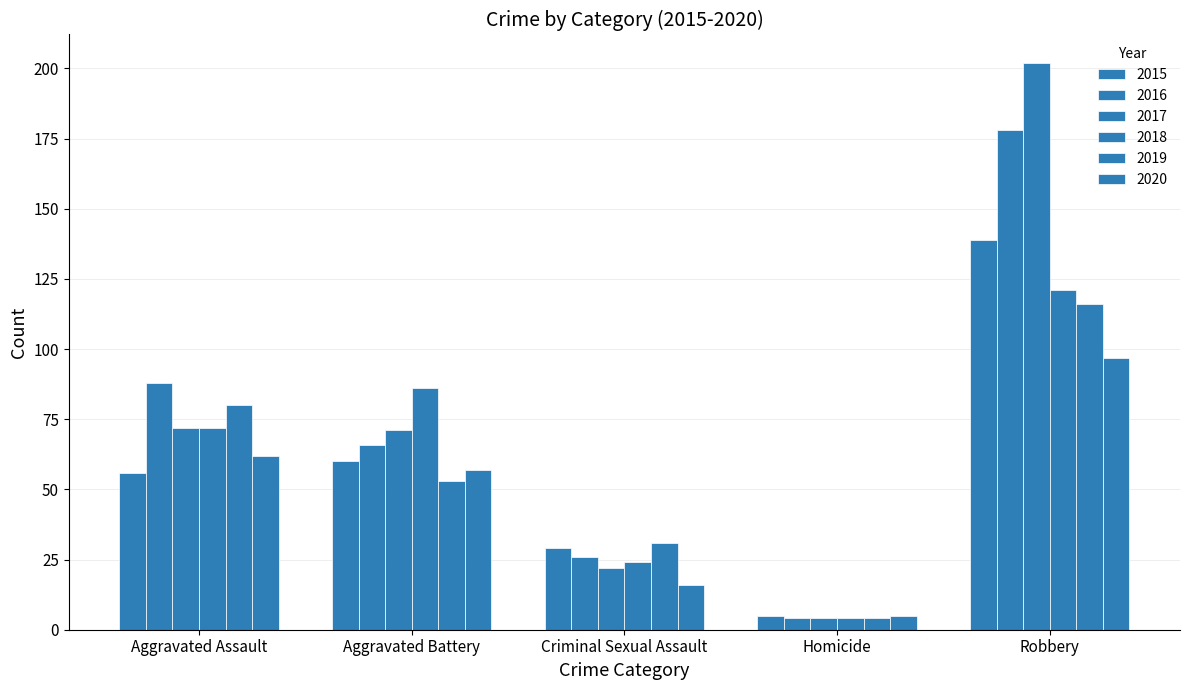

Does the chart contain any negative values?

No